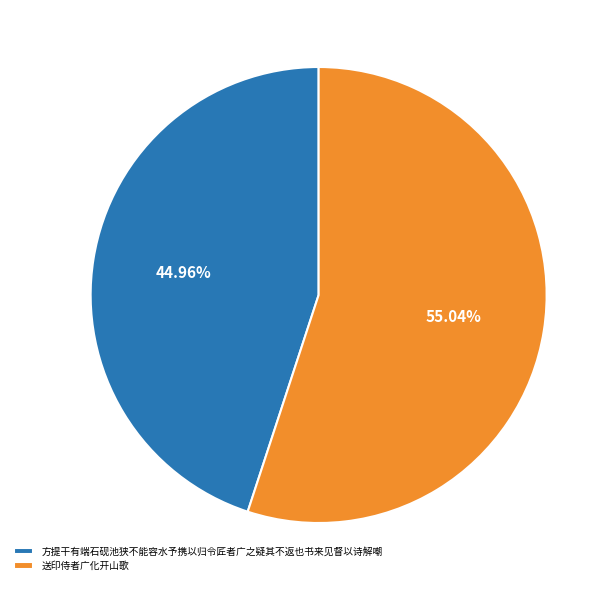

What is the smallest slice in the pie chart?

方提干有端石砚池狭不能容水予携以归令匠者广之疑其不返也书来见督以诗解嘲